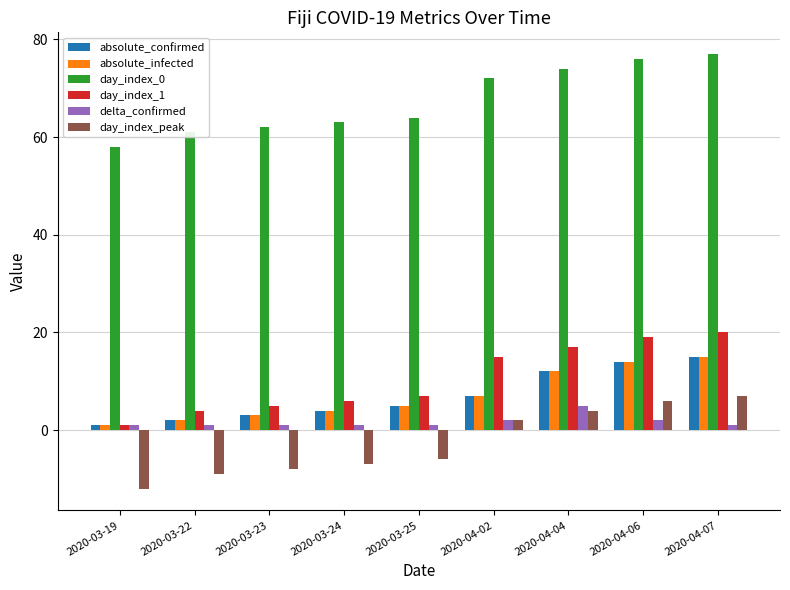

At how many categories does at least one series exceed 0?

9